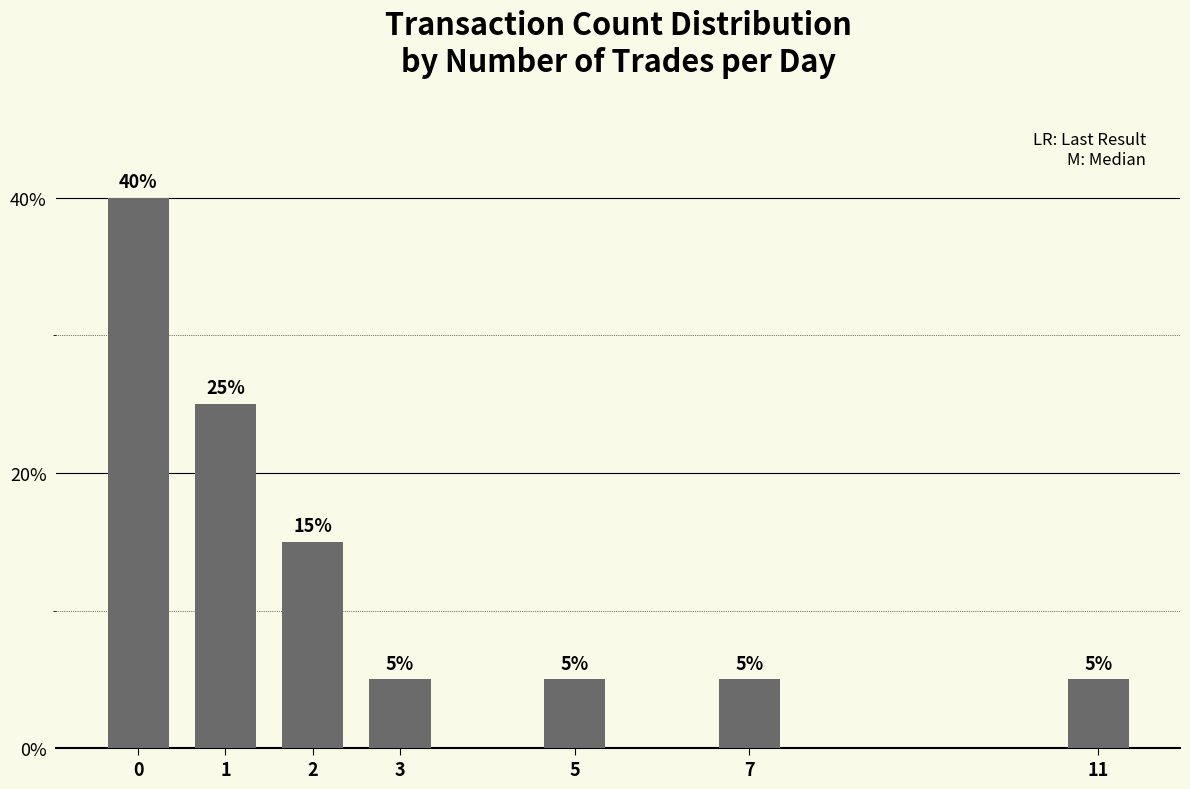

Reading left to right, transcribe all the data shown in this chart.

0=40	1=25	2=15	3=5	5=5	7=5	11=5